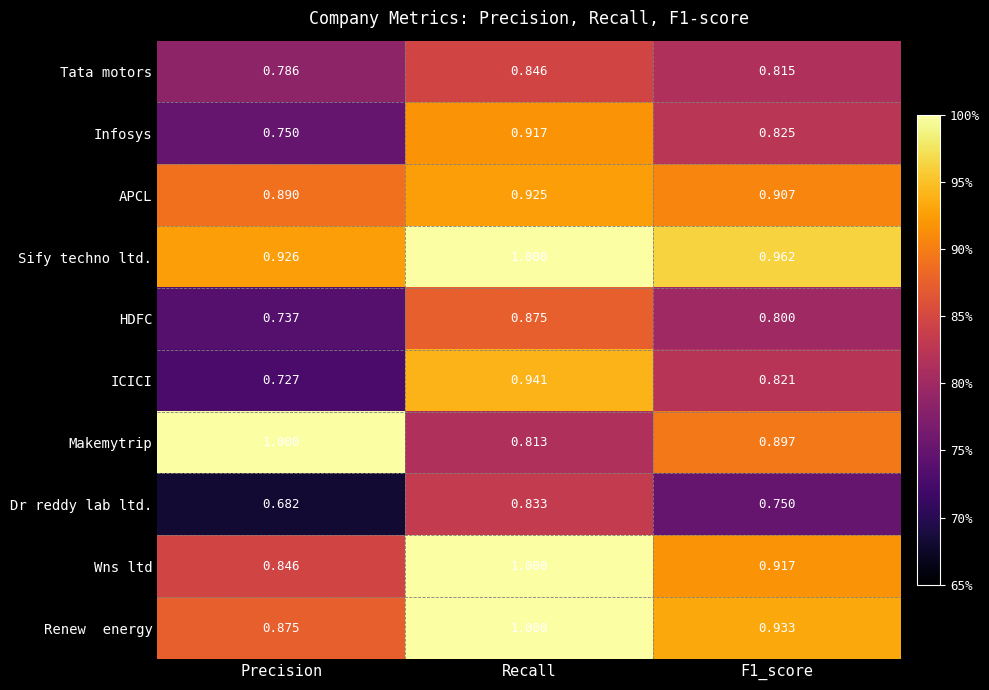

Which category has the highest value in the HDFC series?

Recall